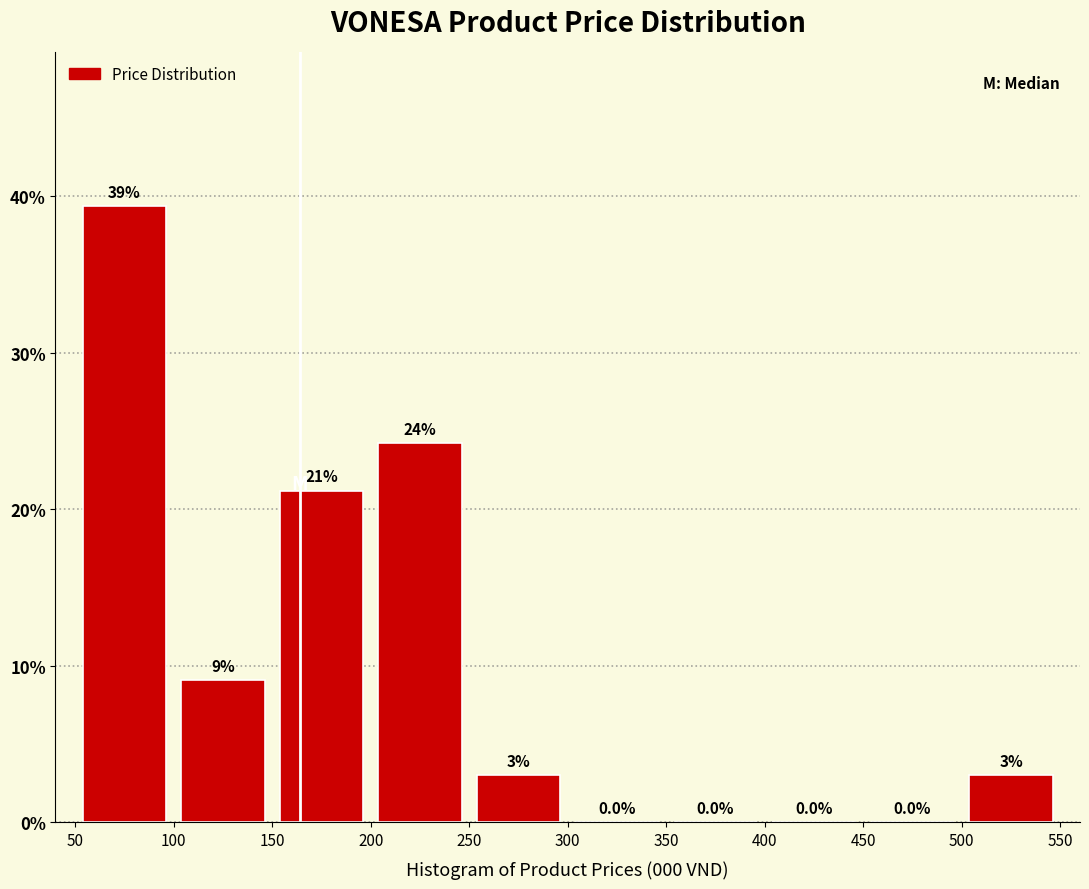

Which range on the x-axis has the tallest bar?

50 to 100